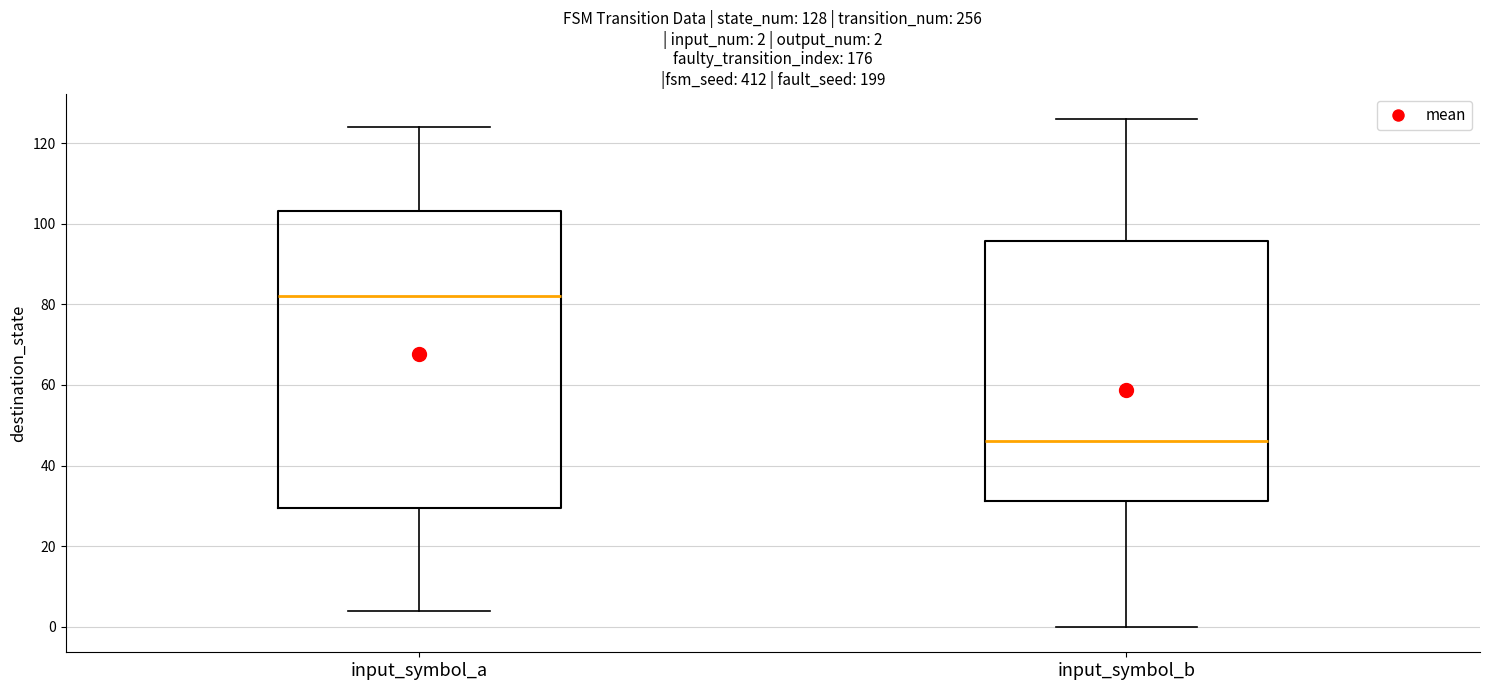

Which box is the tallest, from its lower edge to its upper edge?

input_symbol_a